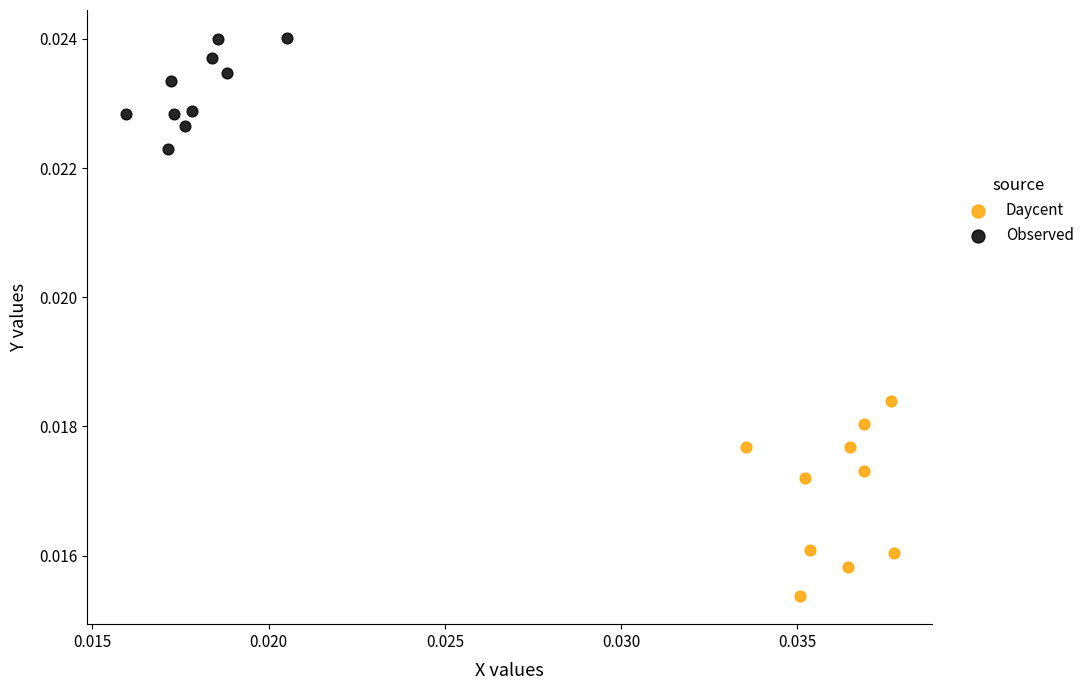

Which series contains the highest Y value?

Observed